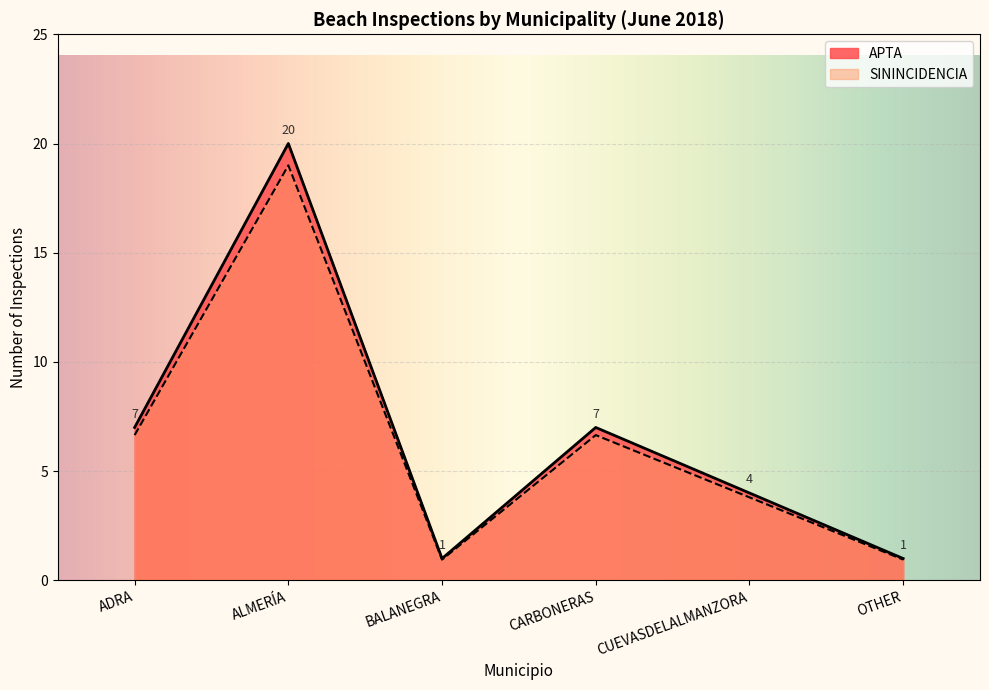

What is the label of the 5th point from the right?

ALMERÍA